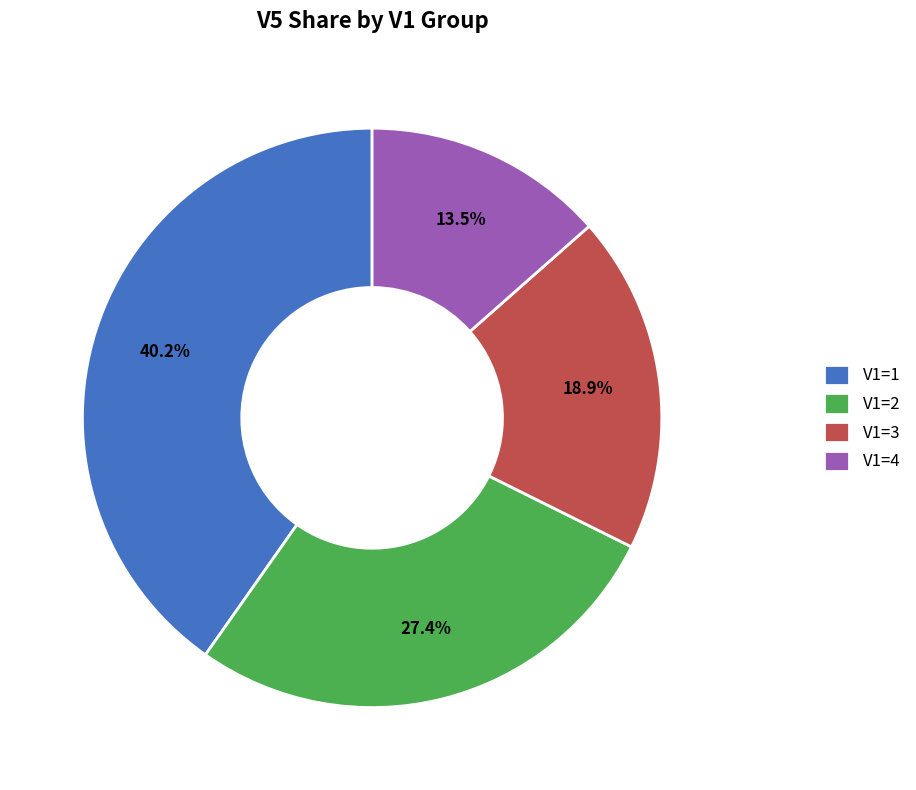

Does V1=2 account for over 50% of the chart?

No